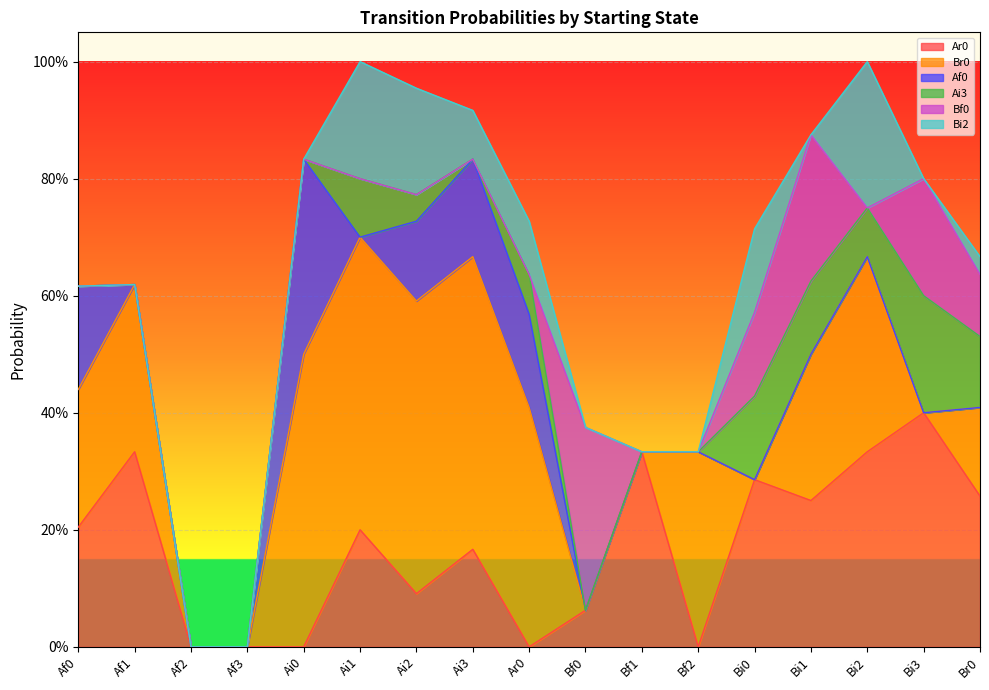

Reading right to left, list all the values displayed in this chart.

Ar0: Br0=0.3	Bi3=0.4	Bi2=0.3	Bi1=0.2	Bi0=0.3	Bf2=0.0	Bf1=0.3	Bf0=0.1	Ar0=0.0	Ai3=0.2	Ai2=0.1	Ai1=0.2	Ai0=0.0	Af3=0.0	Af2=0.0	Af1=0.3	Af0=0.2
Br0: Br0=0.2	Bi3=0.0	Bi2=0.3	Bi1=0.2	Bi0=0.0	Bf2=0.3	Bf1=0.0	Bf0=0.0	Ar0=0.4	Ai3=0.5	Ai2=0.5	Ai1=0.5	Ai0=0.5	Af3=0.0	Af2=0.0	Af1=0.3	Af0=0.2
Af0: Br0=0.0	Bi3=0.0	Bi2=0.0	Bi1=0.0	Bi0=0.0	Bf2=0.0	Bf1=0.0	Bf0=0.0	Ar0=0.2	Ai3=0.2	Ai2=0.1	Ai1=0.0	Ai0=0.3	Af3=0.0	Af2=0.0	Af1=0.0	Af0=0.2
Ai3: Br0=0.1	Bi3=0.2	Bi2=0.1	Bi1=0.1	Bi0=0.1	Bf2=0.0	Bf1=0.0	Bf0=0.0	Ar0=0.1	Ai3=0.0	Ai2=0.0	Ai1=0.1	Ai0=0.0	Af3=0.0	Af2=0.0	Af1=0.0	Af0=0.0
Bf0: Br0=0.1	Bi3=0.2	Bi2=0.0	Bi1=0.2	Bi0=0.1	Bf2=0.0	Bf1=0.0	Bf0=0.3	Ar0=0.0	Ai3=0.0	Ai2=0.0	Ai1=0.0	Ai0=0.0	Af3=0.0	Af2=0.0	Af1=0.0	Af0=0.0
Bi2: Br0=0.0	Bi3=0.0	Bi2=0.2	Bi1=0.0	Bi0=0.1	Bf2=0.0	Bf1=0.0	Bf0=0.0	Ar0=0.1	Ai3=0.1	Ai2=0.2	Ai1=0.2	Ai0=0.0	Af3=0.0	Af2=0.0	Af1=0.0	Af0=0.0